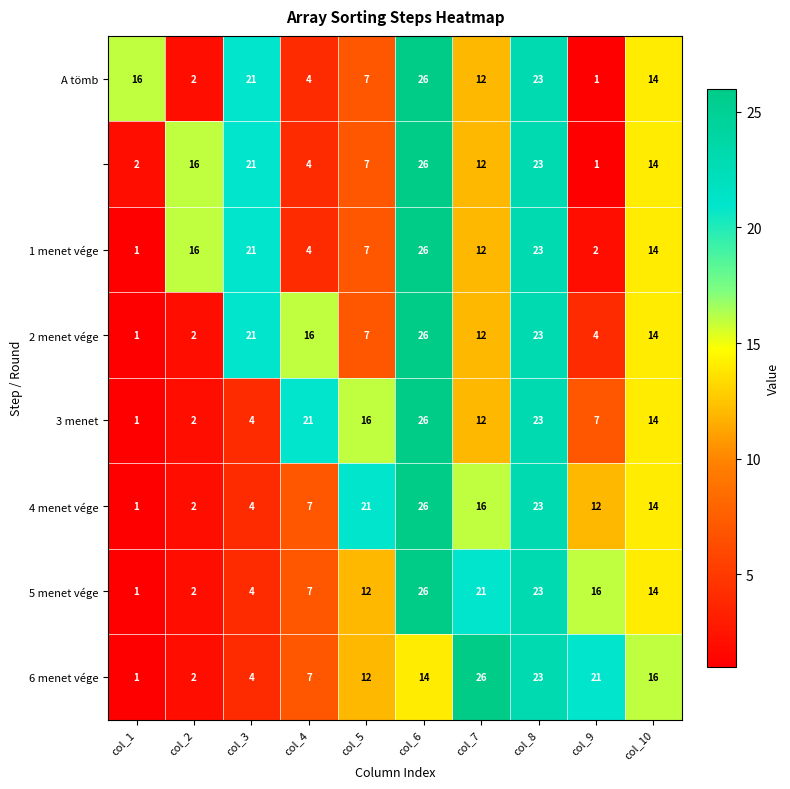

At which category is the sum across all series the highest?

col_6